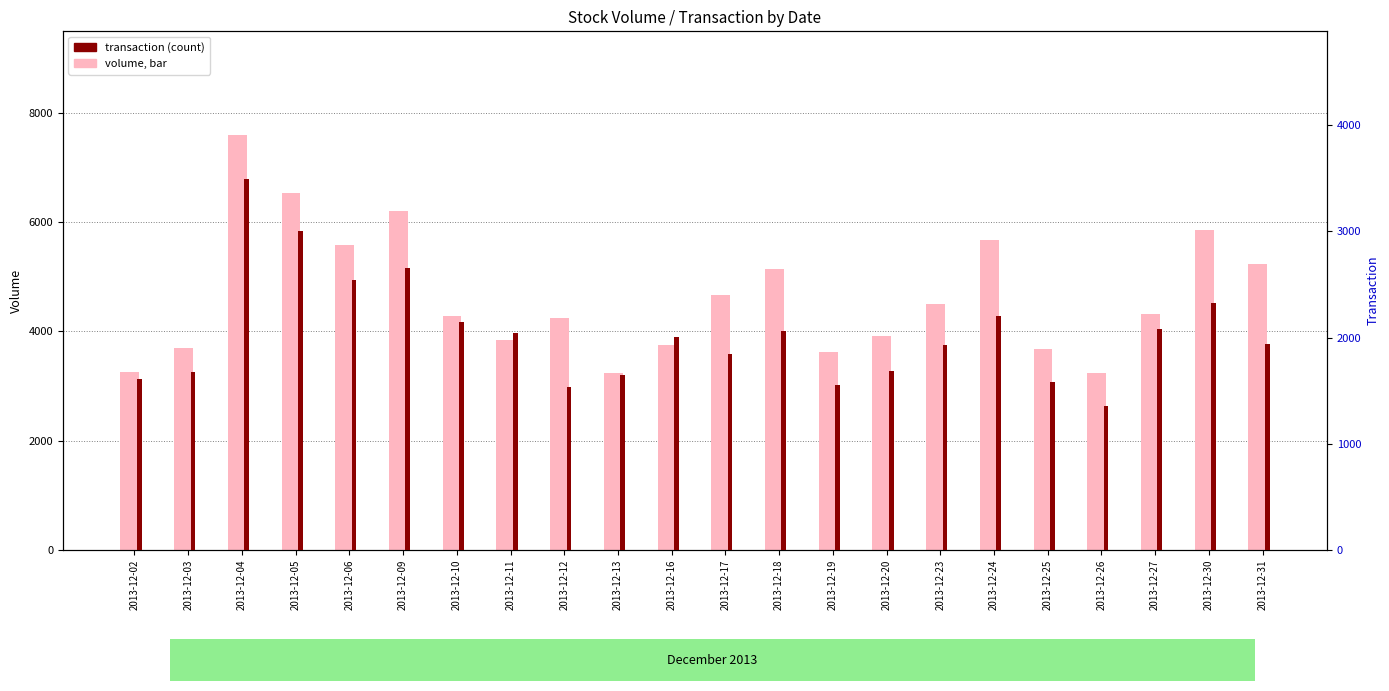

Rank the categories by transaction value from highest to lowest.

2013-12-04, 2013-12-05, 2013-12-09, 2013-12-06, 2013-12-30, 2013-12-24, 2013-12-10, 2013-12-27, 2013-12-18, 2013-12-11, 2013-12-16, 2013-12-31, 2013-12-23, 2013-12-17, 2013-12-20, 2013-12-03, 2013-12-13, 2013-12-02, 2013-12-25, 2013-12-19, 2013-12-12, 2013-12-26